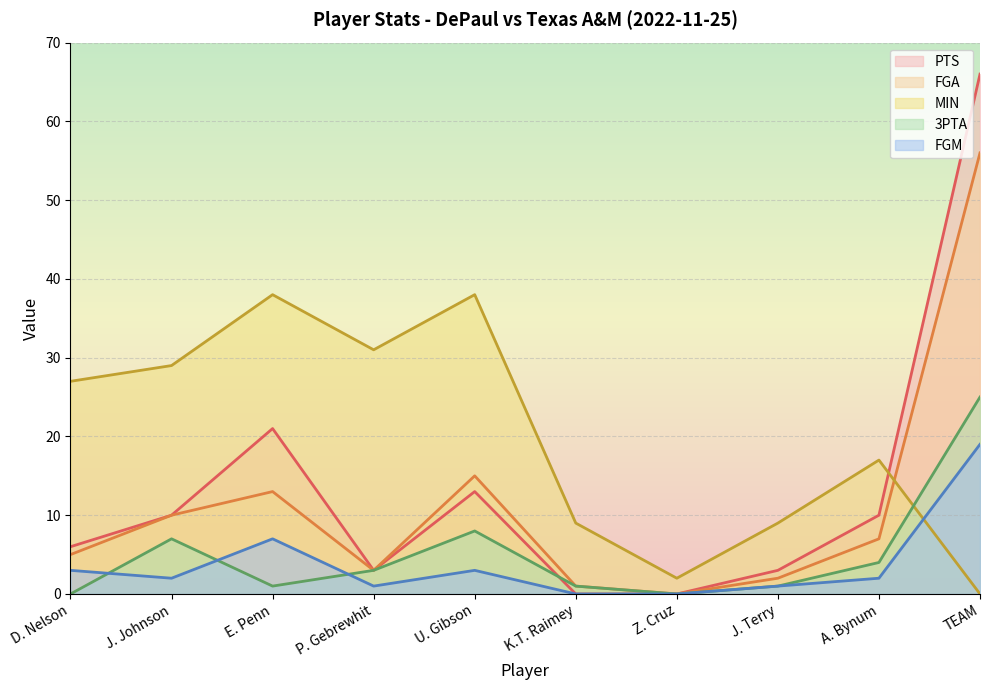

At which label is FGM closest to 9?

E. Penn